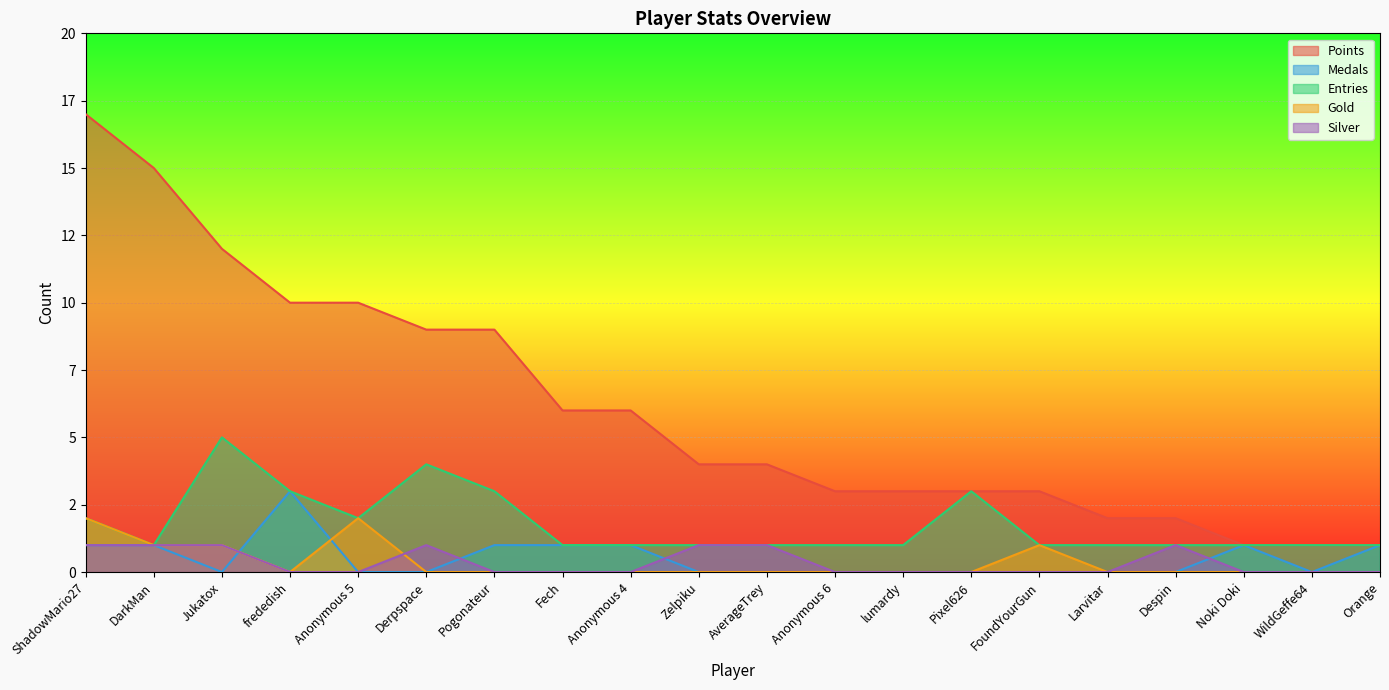

Which category has the lowest value in the Entries series?

DarkMan